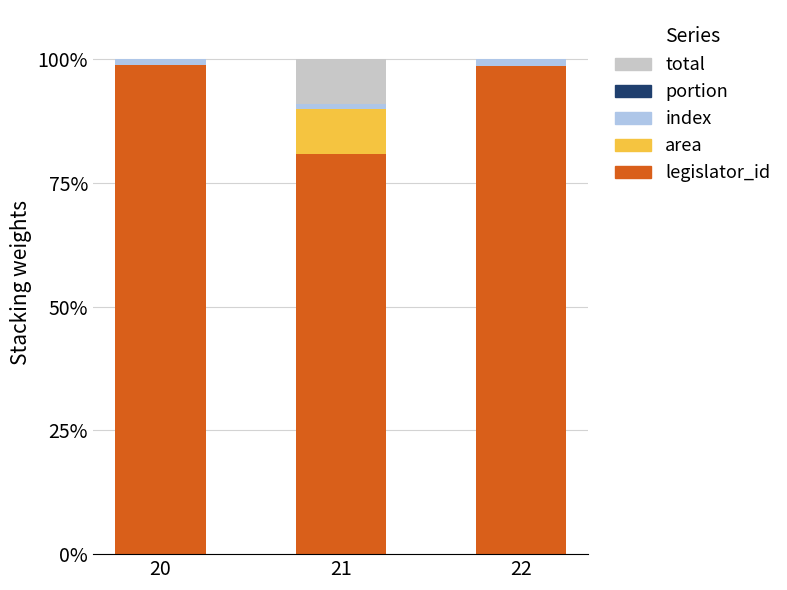

What is the sum of all legislator_id values?

278.4